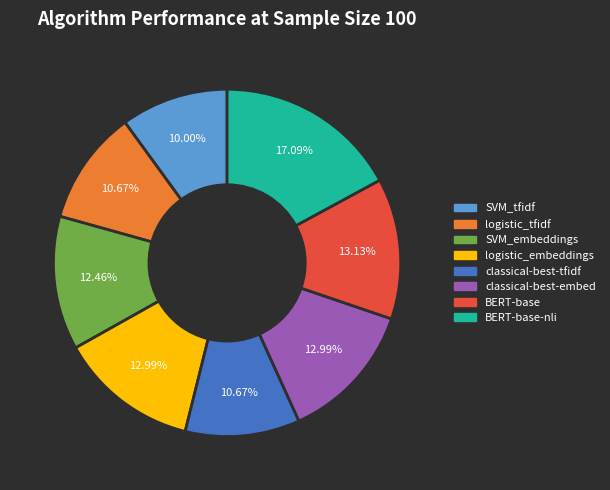

Is there any slice that represents more than half of the pie?

No